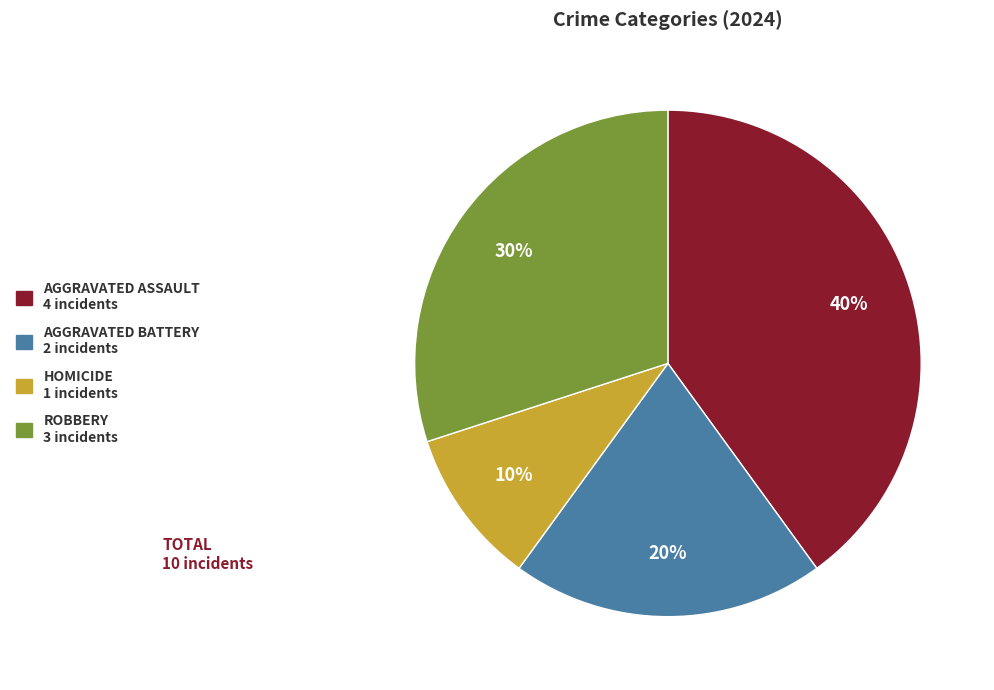

Which category has the smallest portion of the pie?

HOMICIDE 1 incidents